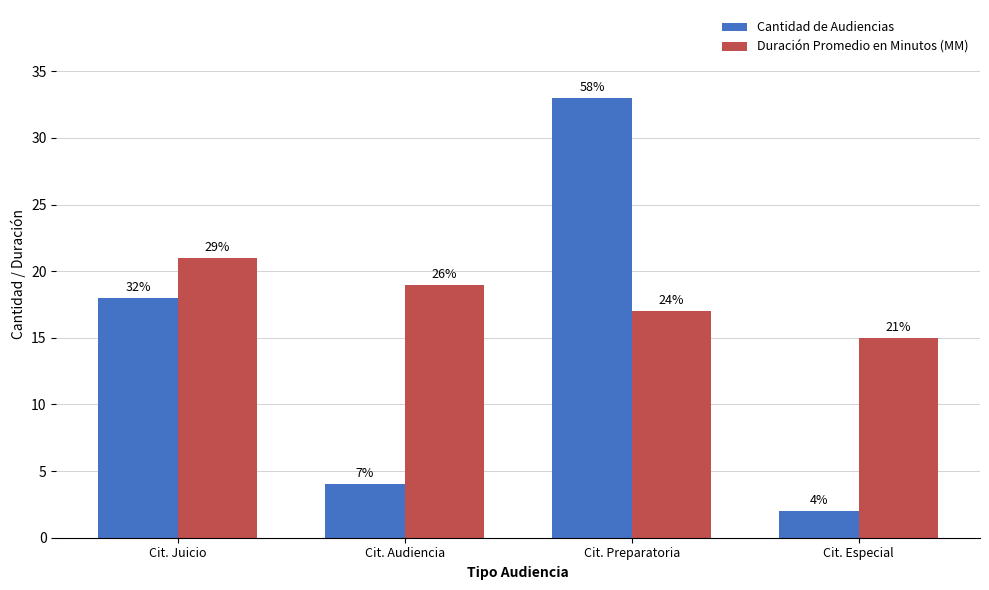

Are the bars grouped side by side (vs. stacked)?

Yes